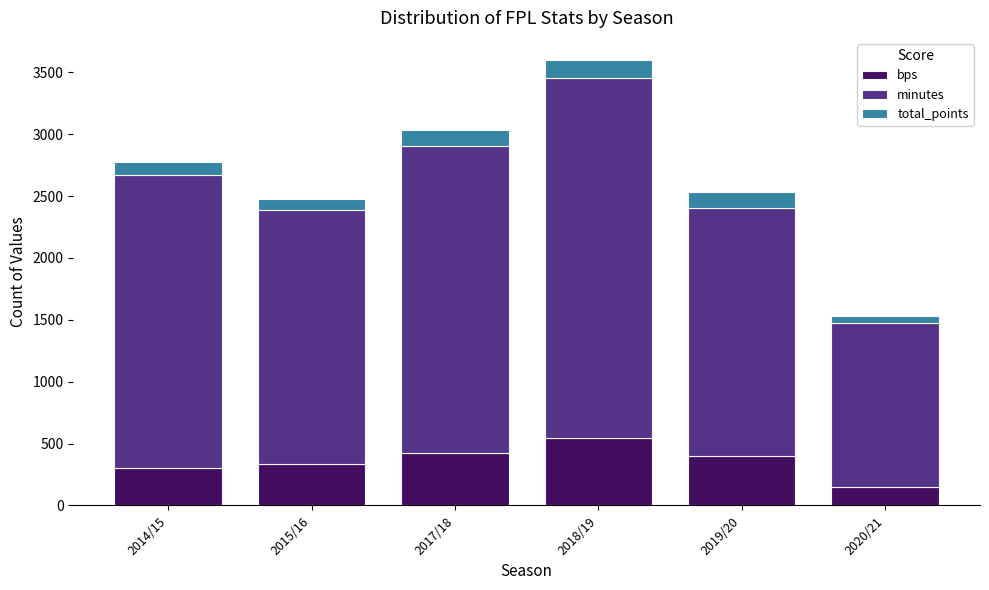

Reading left to right, transcribe the values for bps.

2014/15=301	2015/16=334	2017/18=420	2018/19=541	2019/20=402	2020/21=149